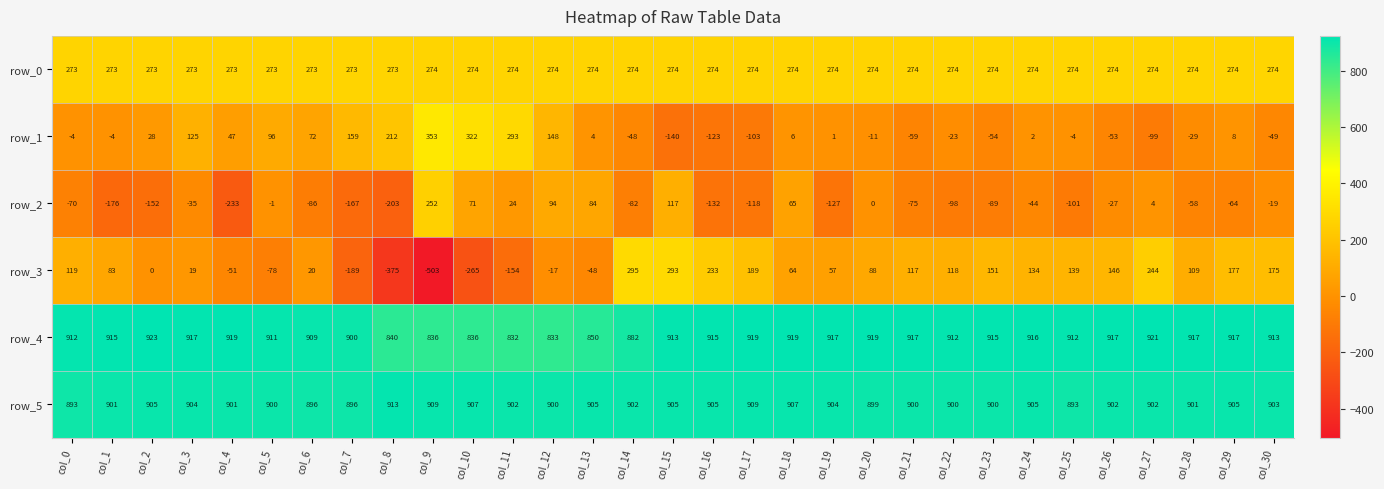

At which category is the sum across all series the highest?

col_15